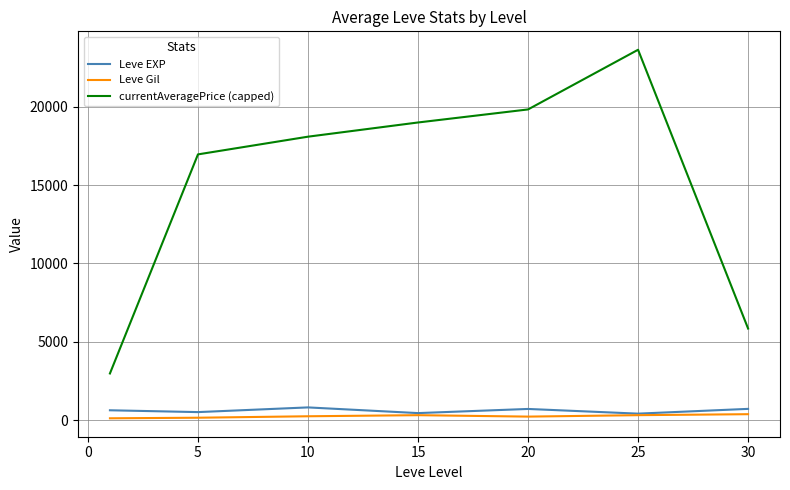

Which series has the largest total across all categories?

currentAveragePrice (capped)